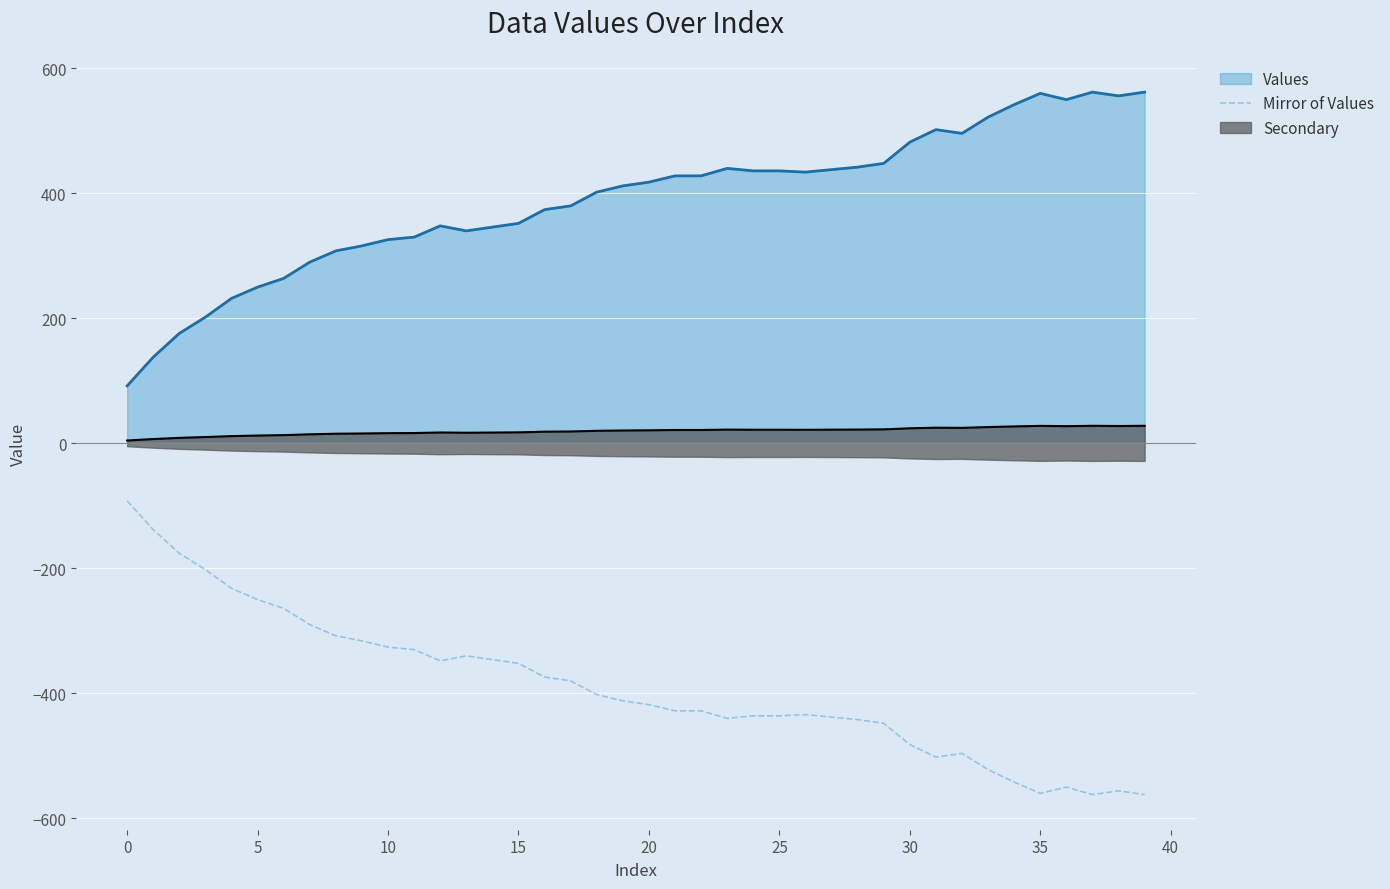

What is the lowest value of the Mirror of Values series?

-562